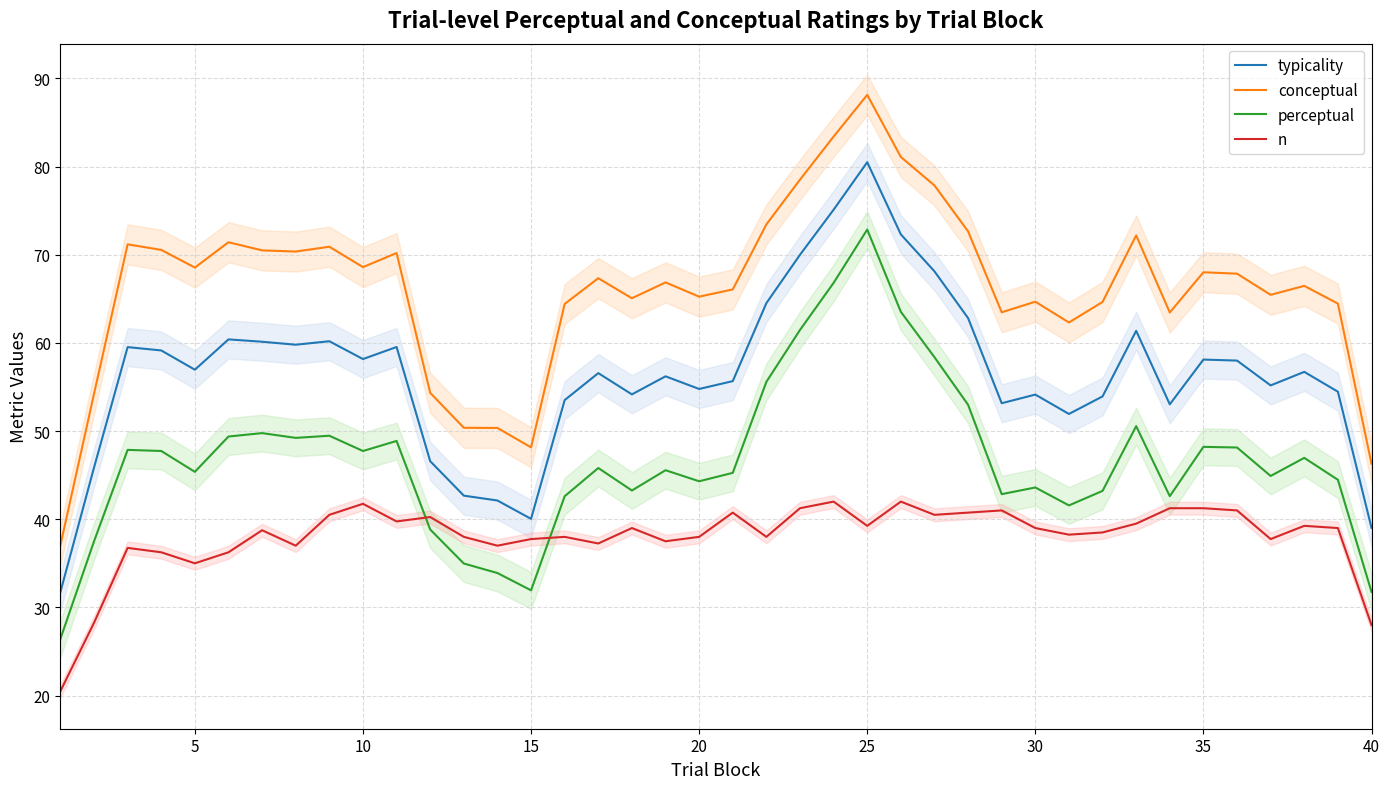

What is the minimum value for conceptual?

37.1